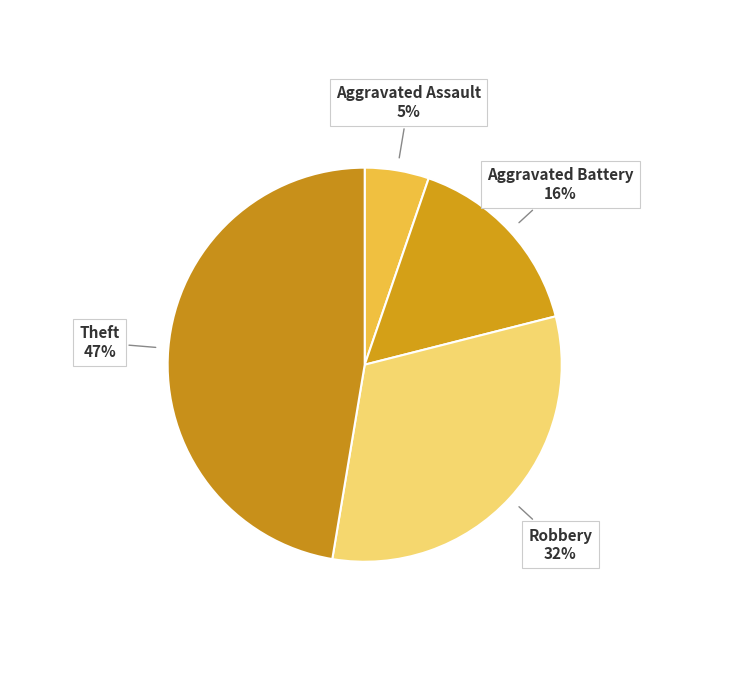

Rank the categories by value from lowest to highest.

Aggravated Assault, Aggravated Battery, Robbery, Theft